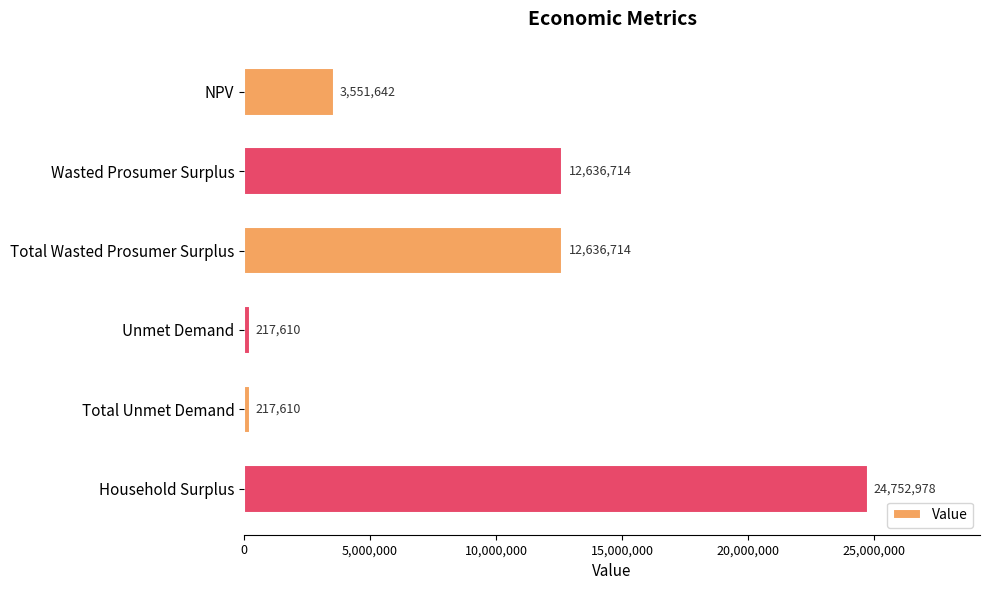

What is the greatest value displayed?

24752978.3